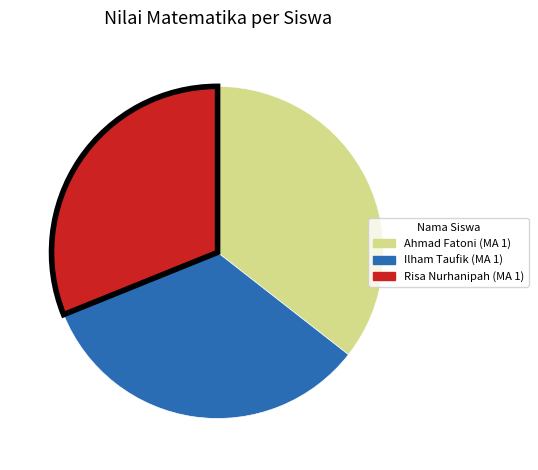

Do Ilham Taufik (MA 1) and Risa Nurhanipah (MA 1) together represent more than half of the pie?

Yes